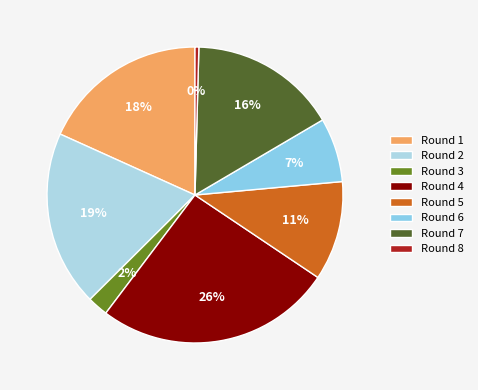

True or false: Round 3 accounts for 2% of the total.

True